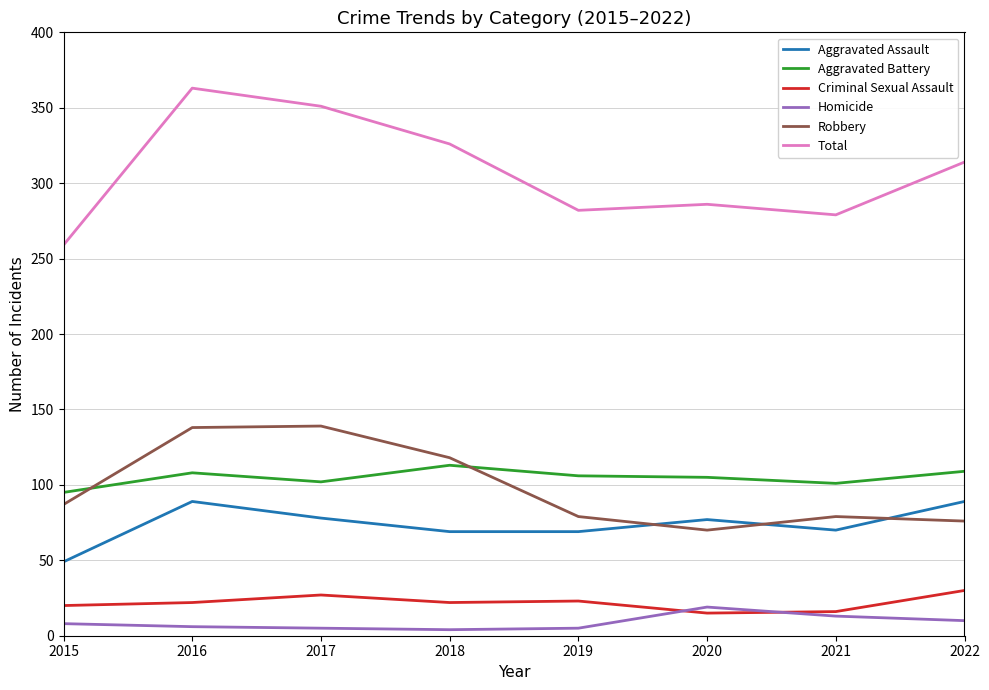

What is the difference between the highest and lowest values at 2022?

304